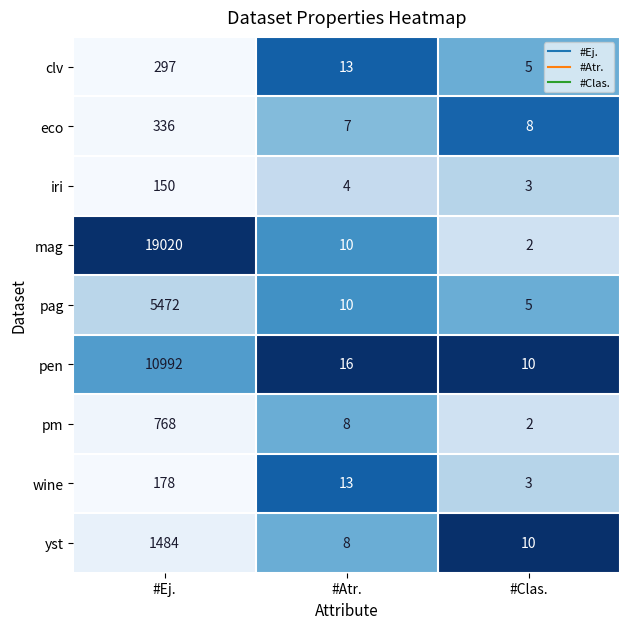

Rank the series by their maximum value, from lowest to highest.

iri, wine, clv, eco, pm, yst, pag, pen, mag